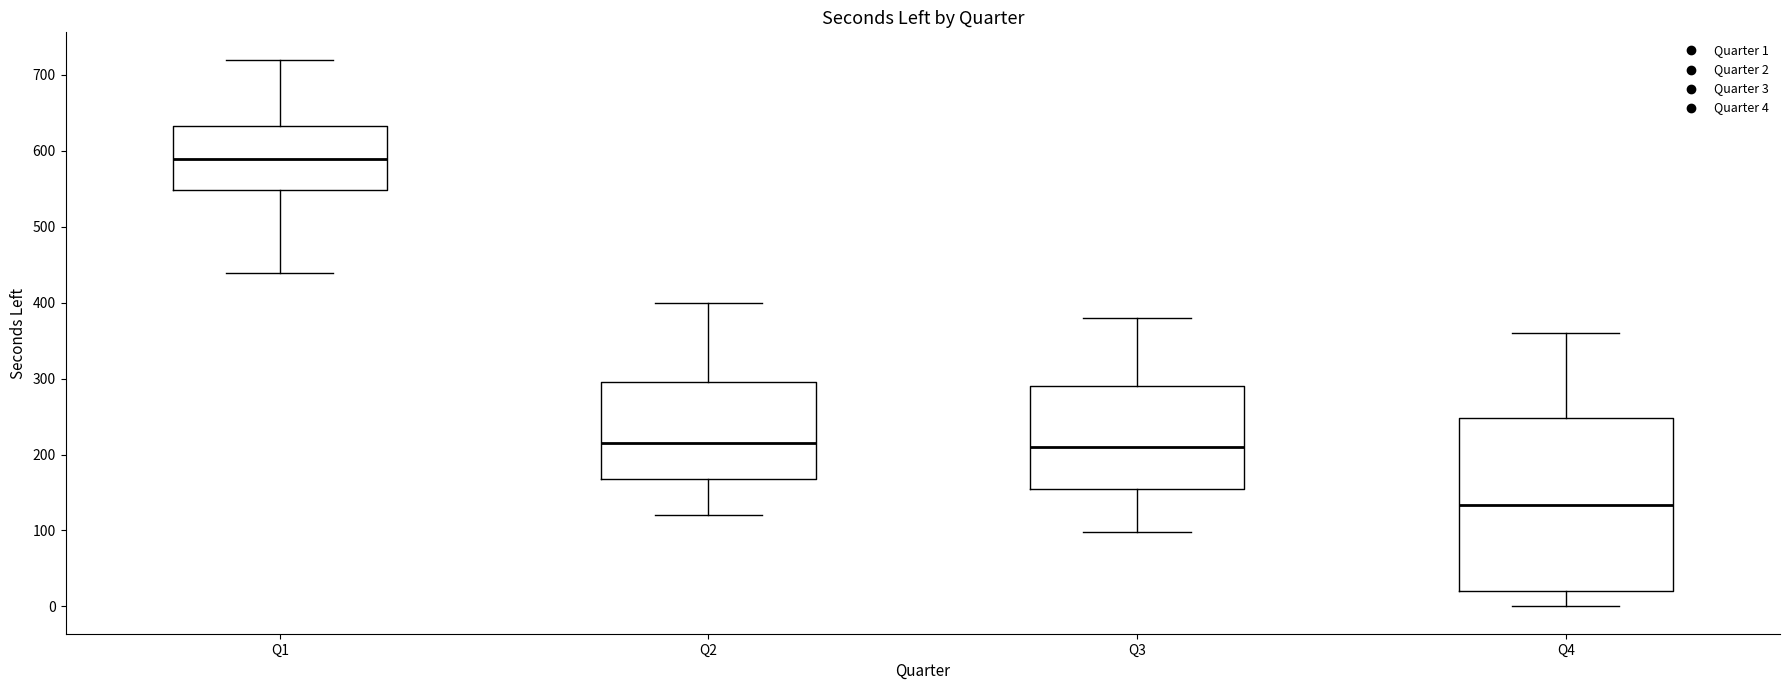

Reading left to right, transcribe this box plot: for each box, give where its median line is, the range the box spans, and where its two whiskers end, as read against the y-axis. The values are not printed on the chart, so give them approximately, as read against the axis.

Q1: median 590, box 550 to 630, whiskers 440 to 720
Q2: median 220, box 170 to 300, whiskers 120 to 400
Q3: median 210, box 160 to 290, whiskers 100 to 380
Q4: median 130, box 20 to 250, whiskers 0 to 360